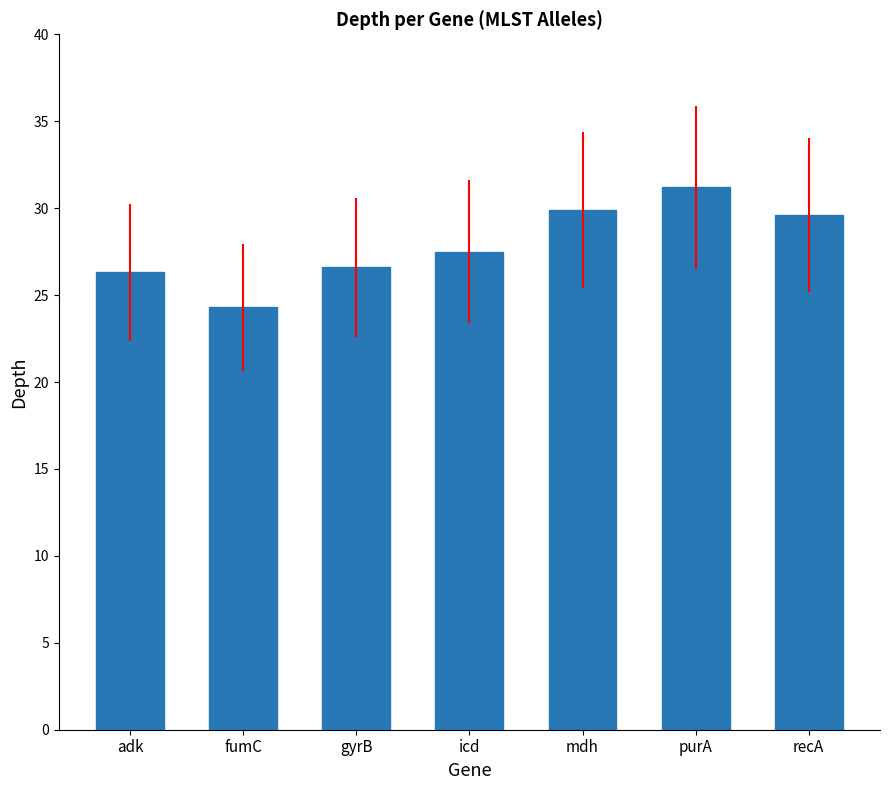

What position from the left is gyrB?

3